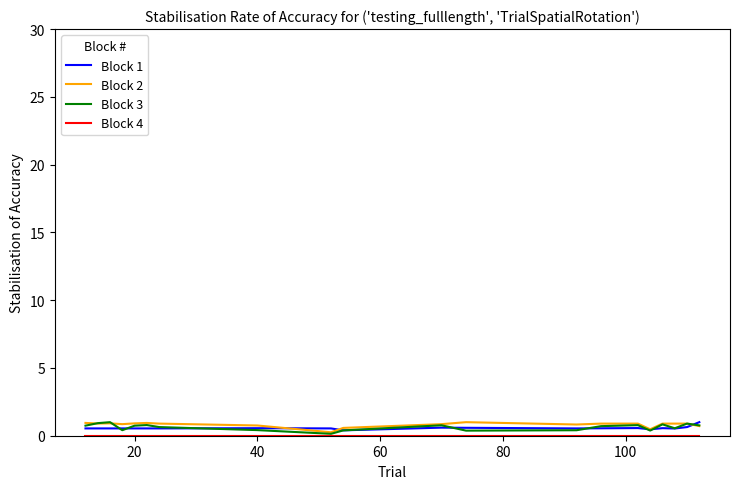

What is the sum of all Block 1 values?

11.3